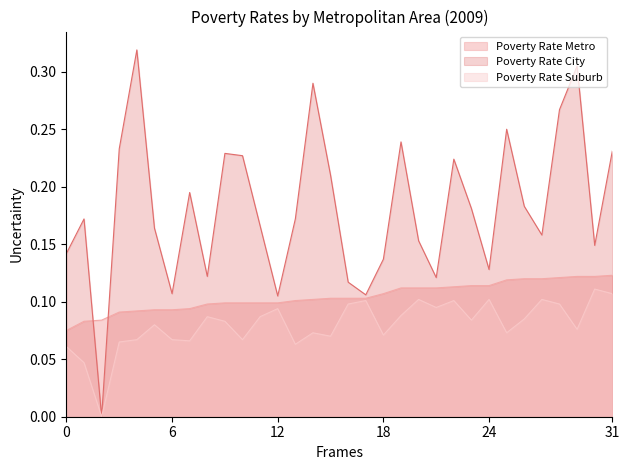

List the series in order of their overall mean, highest first.

Poverty Rate City, Poverty Rate Metro, Poverty Rate Suburb